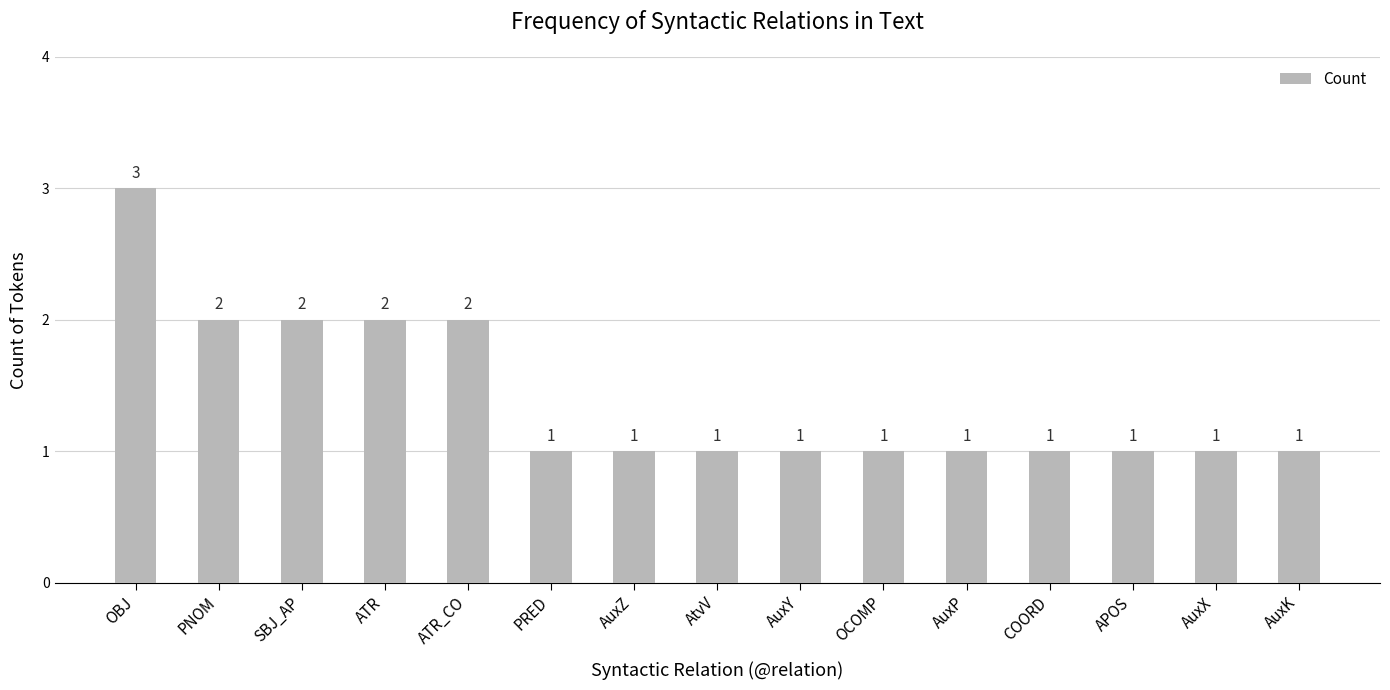

Reading left to right, transcribe all the data shown in this chart.

3	2	2	2	2	1	1	1	1	1	1	1	1	1	1